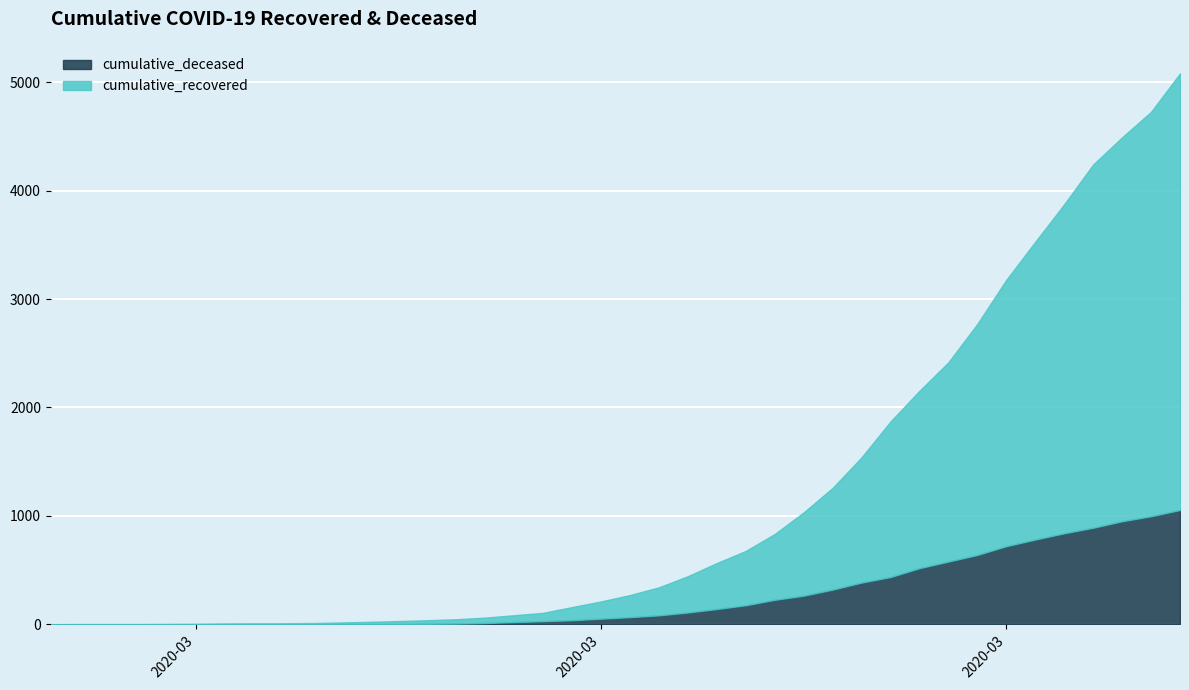

At how many categories does at least one series exceed 3656?

2